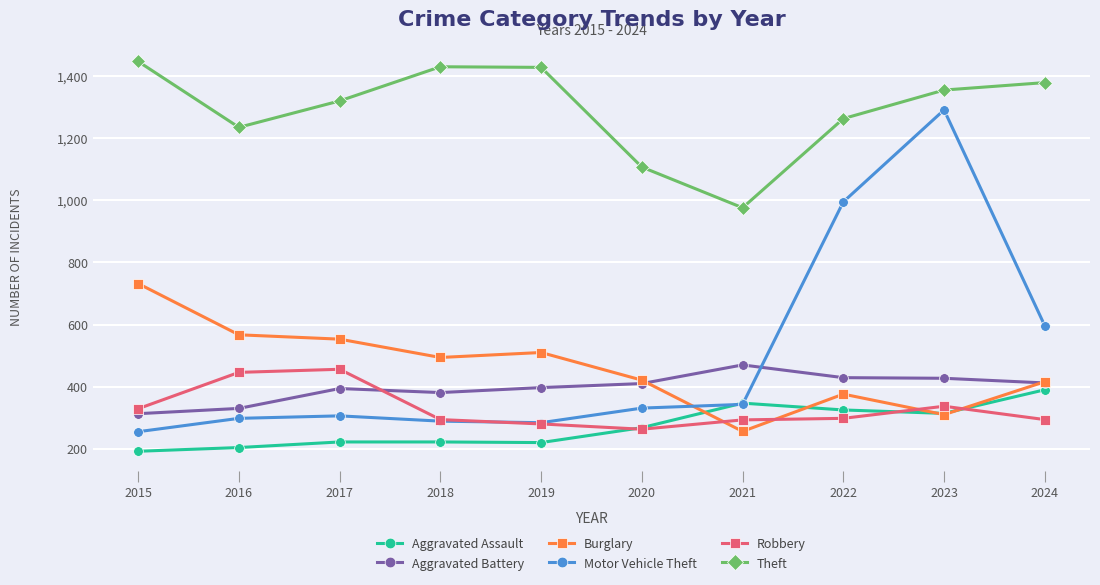

What is the sum of the Robbery values at 2021 and 2017?

749